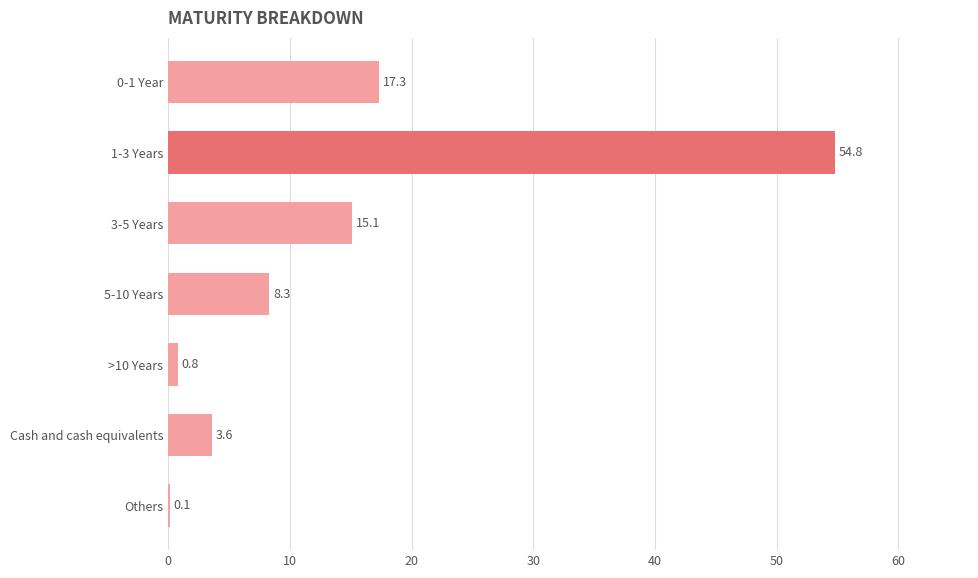

What is the sum of the values at 5-10 Years and 3-5 Years?

23.4